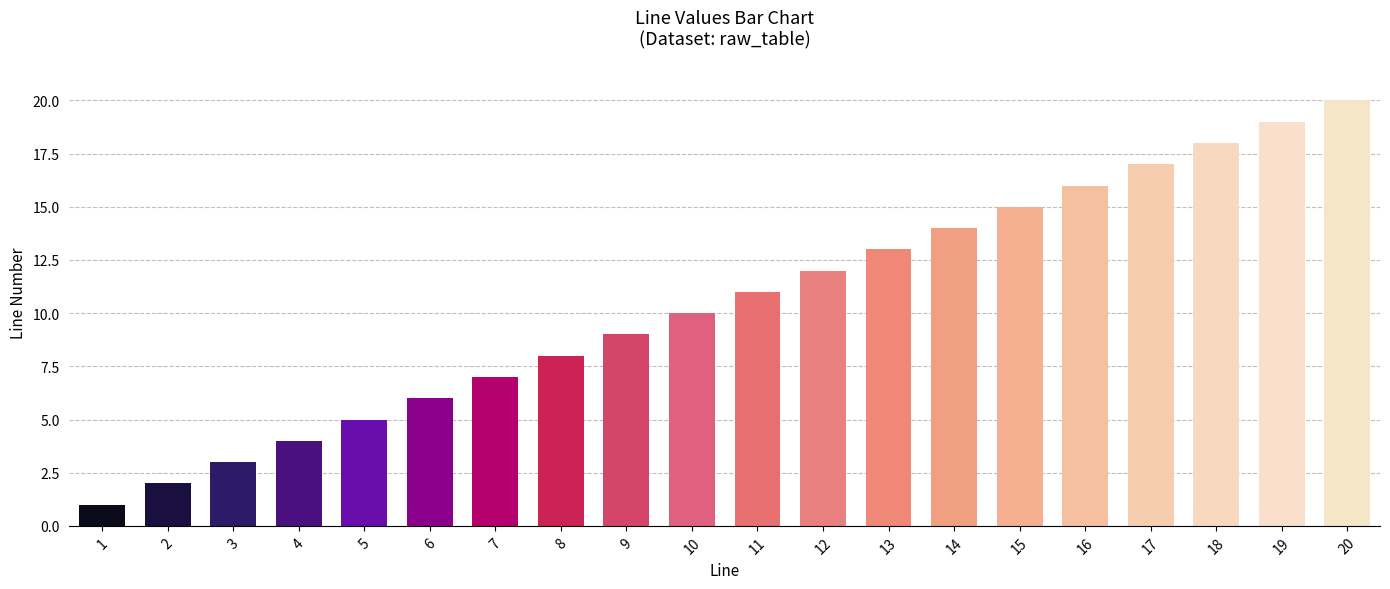

List the labels in order of value, largest first.

20, 19, 18, 17, 16, 15, 14, 13, 12, 11, 10, 9, 8, 7, 6, 5, 4, 3, 2, 1